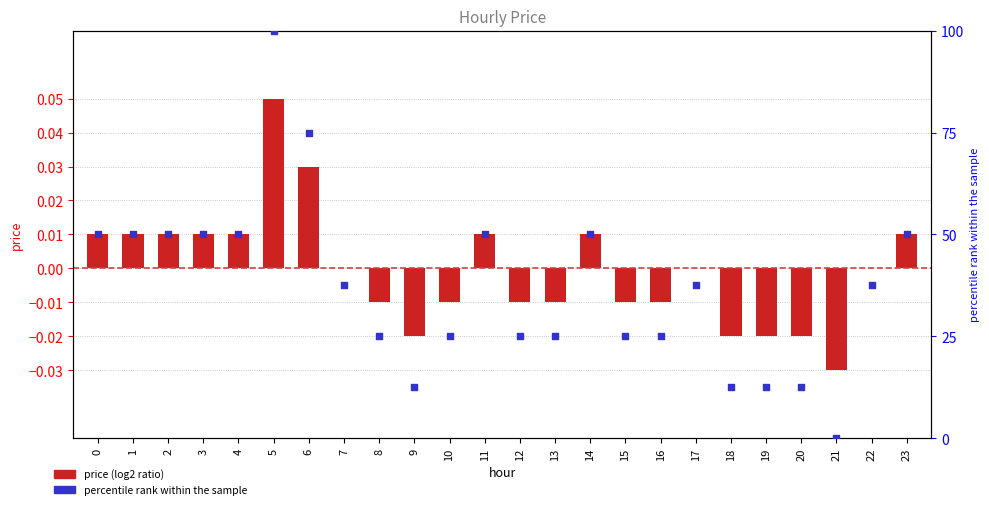

Which series contains the lowest Y value?

price (log2 ratio)